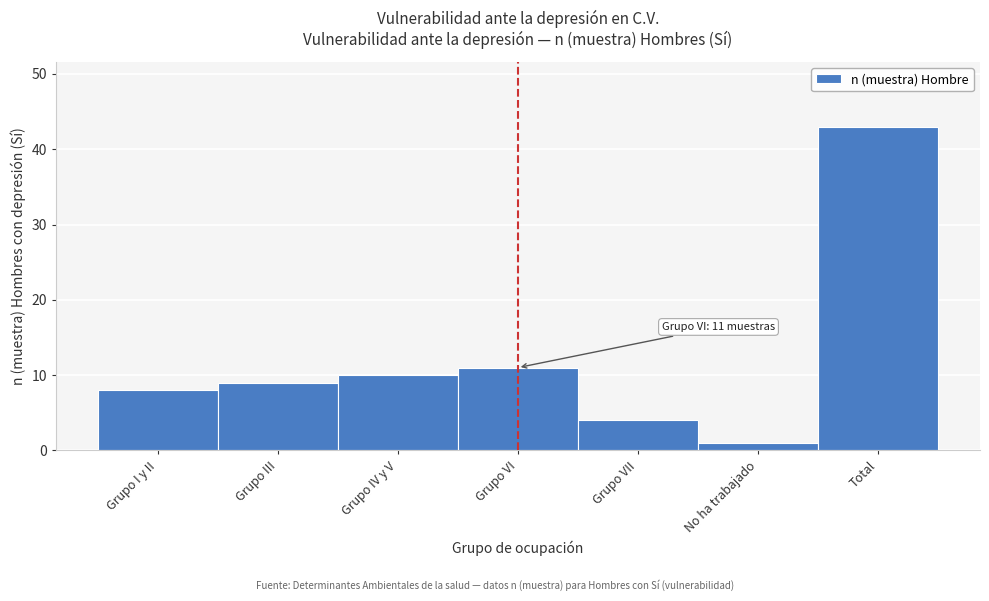

Reading right to left, list all the values displayed in this chart.

Total=43	No ha trabajado=1	Grupo VII=4	Grupo VI=11	Grupo IV y V=10	Grupo III=9	Grupo I y II=8